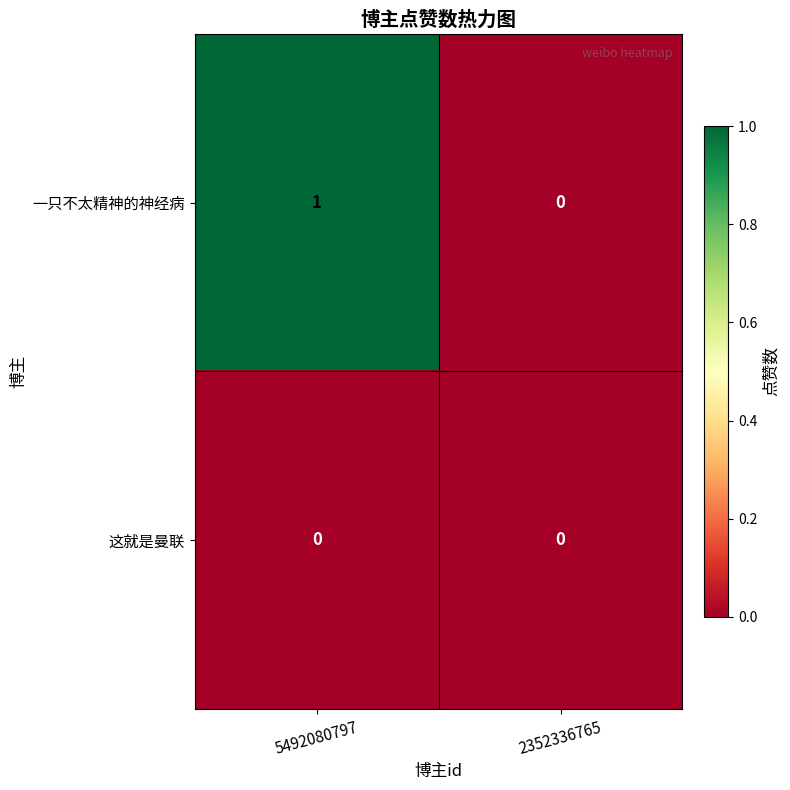

Between 5492080797 and 2352336765, which series saw the biggest shift?

一只不太精神的神经病